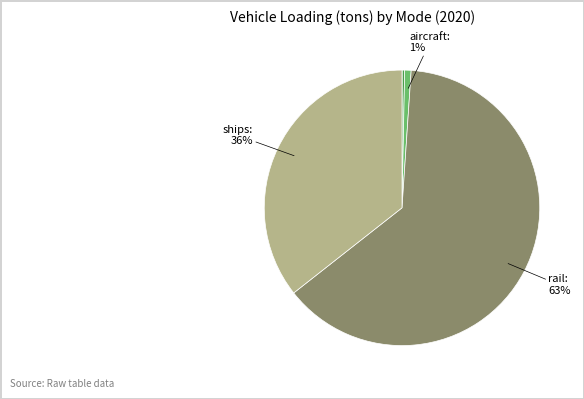

To the nearest percent, what is the difference between the largest and smallest slice percentages?

63%